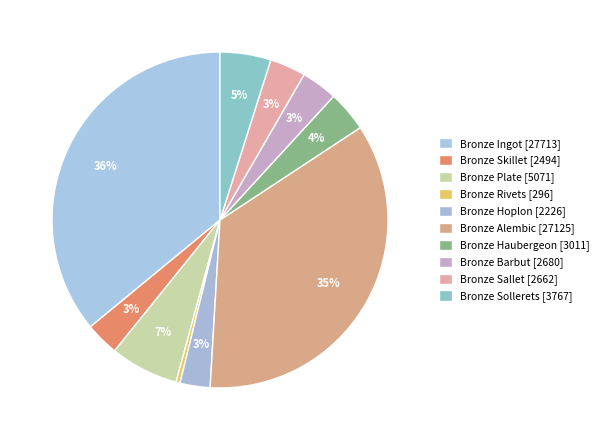

Between Bronze Sallet and Bronze Barbut, which is larger?

Bronze Barbut